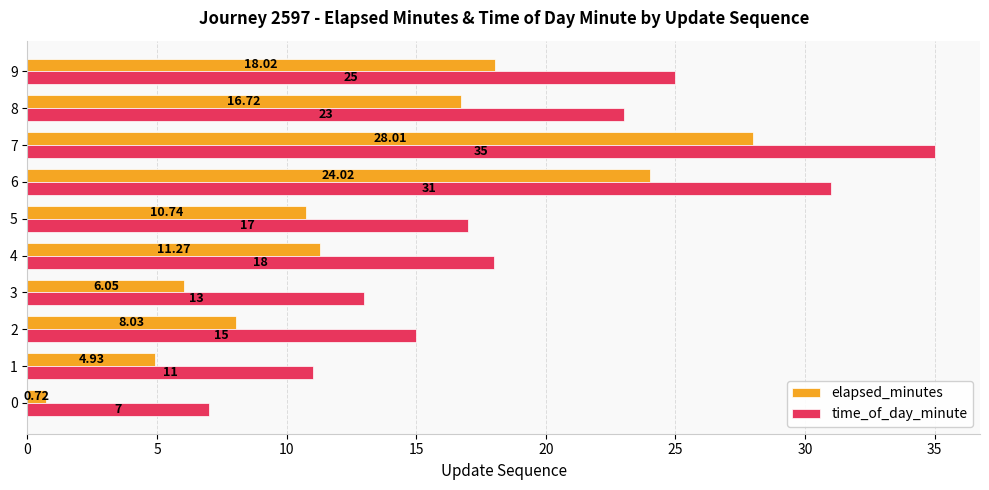

What is the sum of the time_of_day_minute values at 0 and 5?

24.0